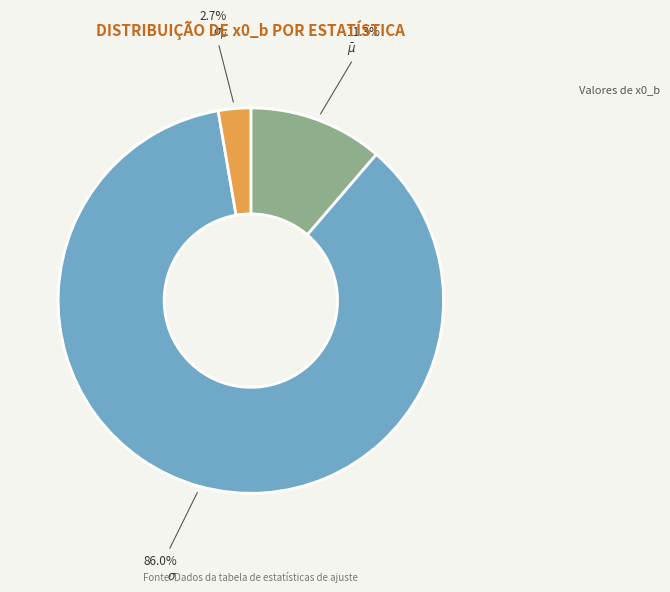

Is there any slice that represents more than half of the pie?

Yes